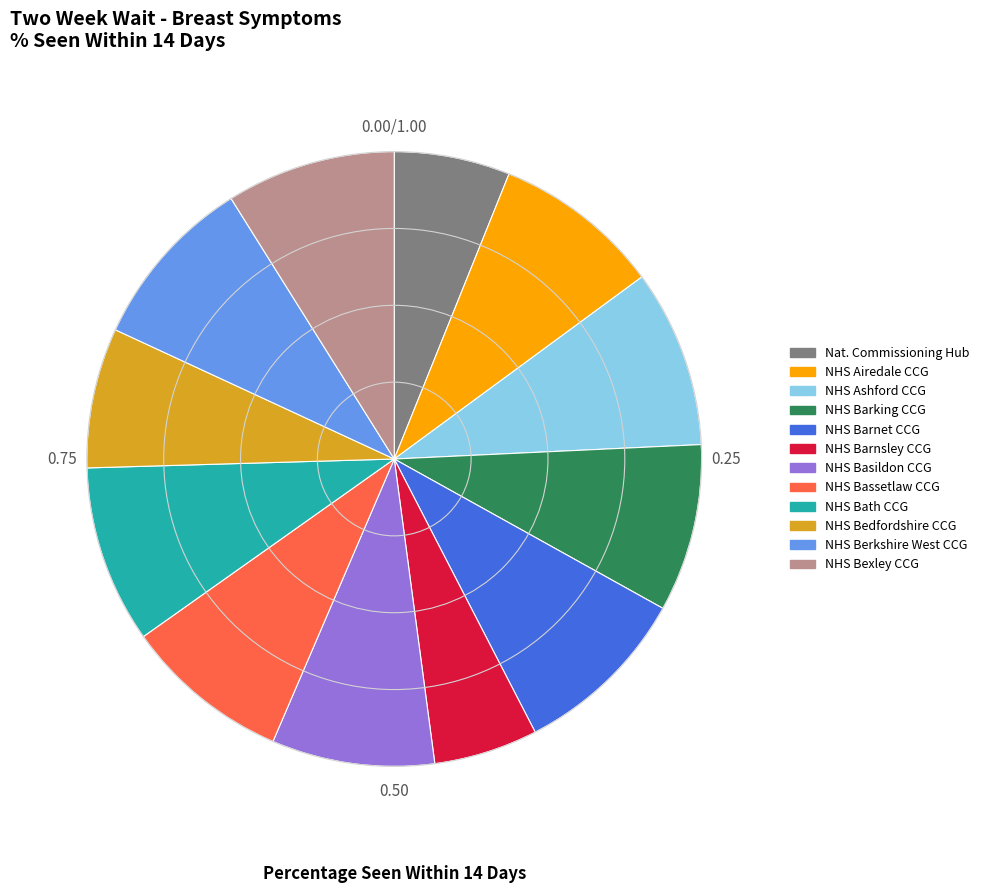

Which has a higher value, NHS Barking CCG or NHS Bedfordshire CCG?

NHS Barking CCG